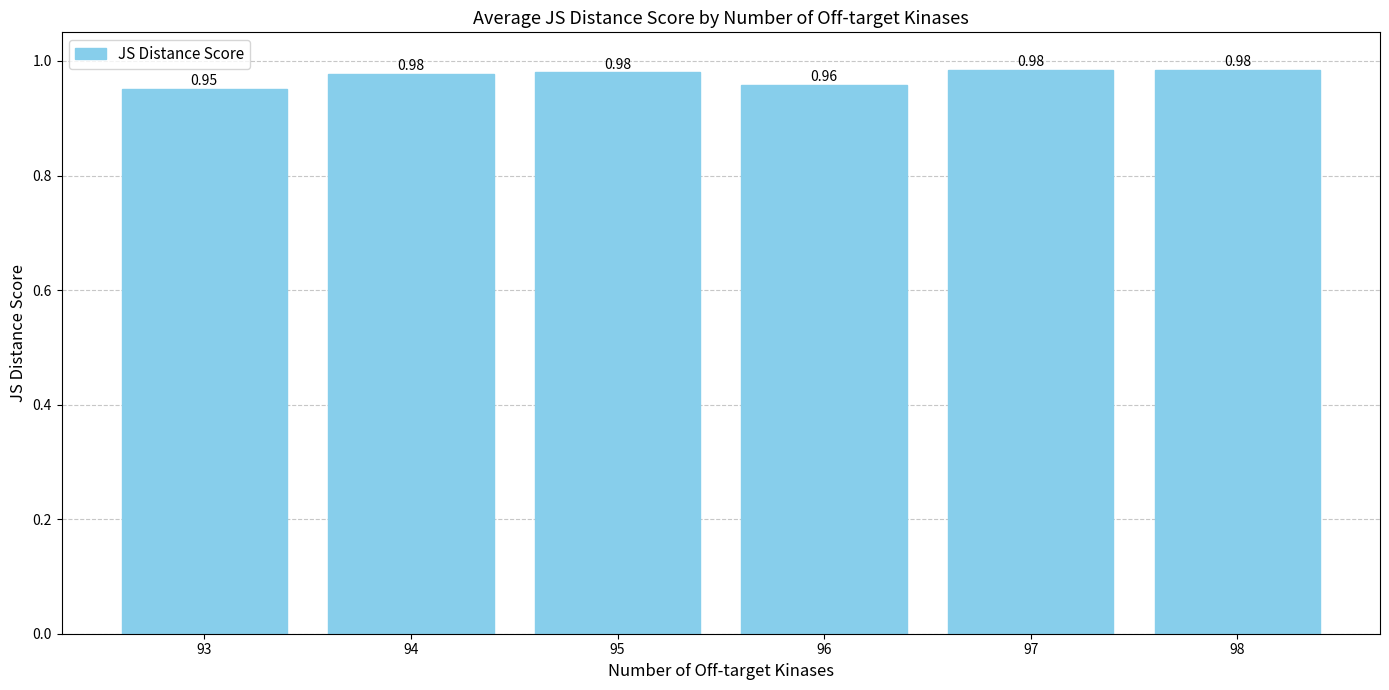

Between 94 and 96, which is larger?

94